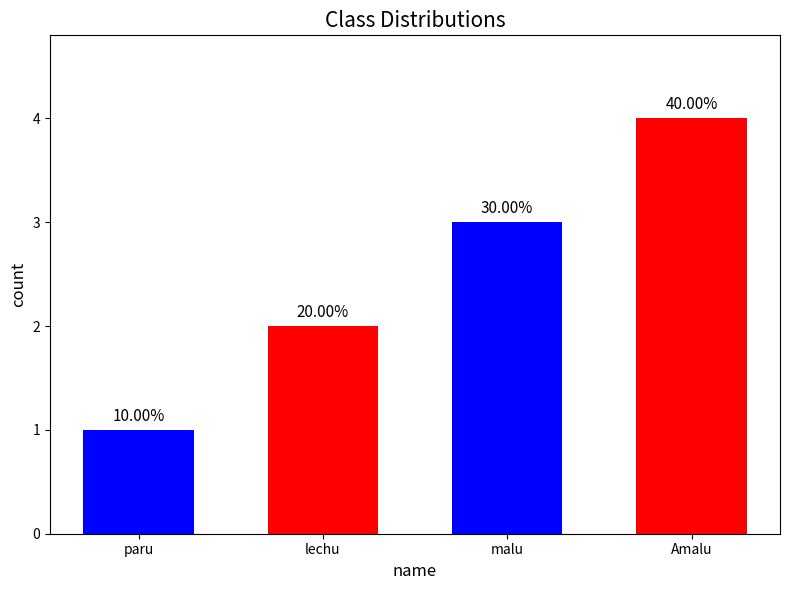

What is the change in value from paru to malu?

+2